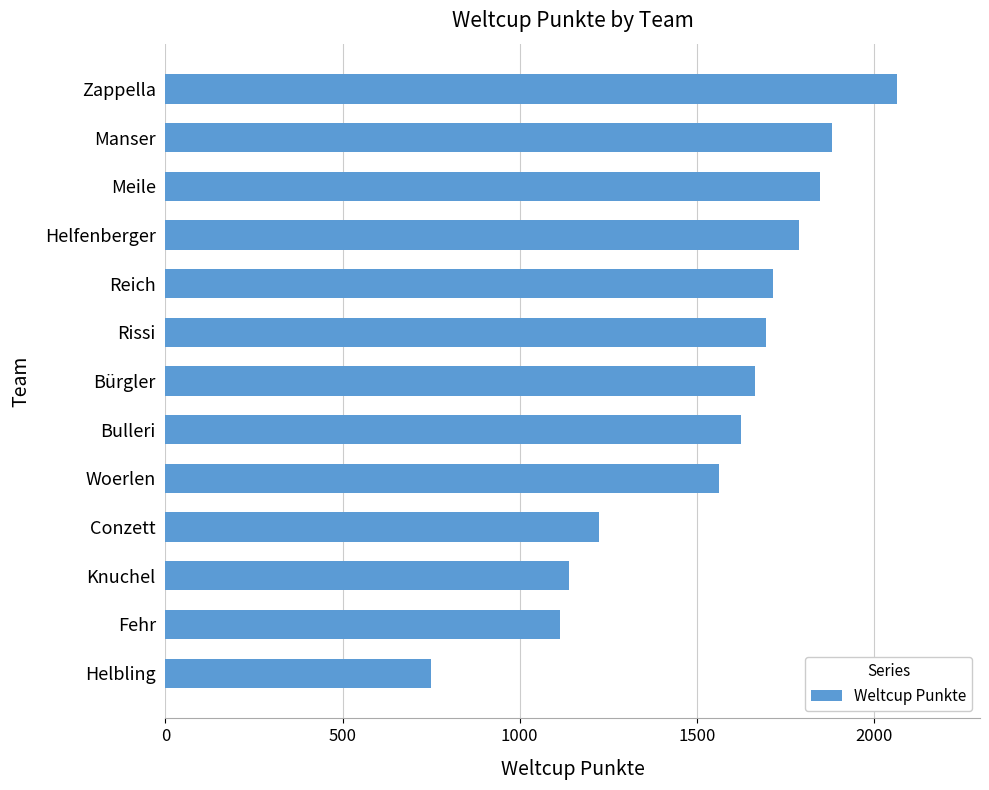

Which has a higher value, Bulleri or Meile?

Meile